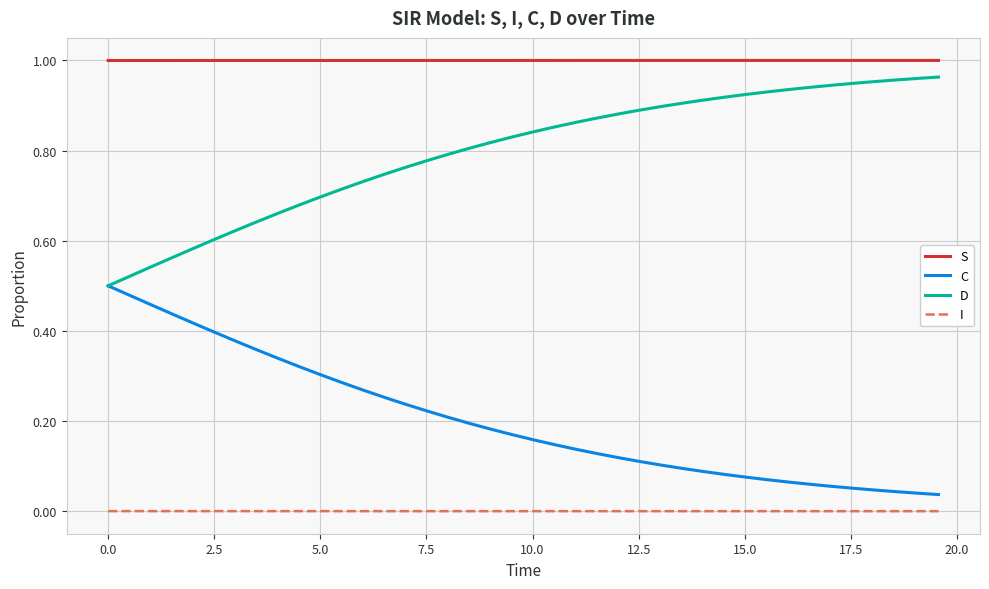

What is the sum of all D values?

31.9